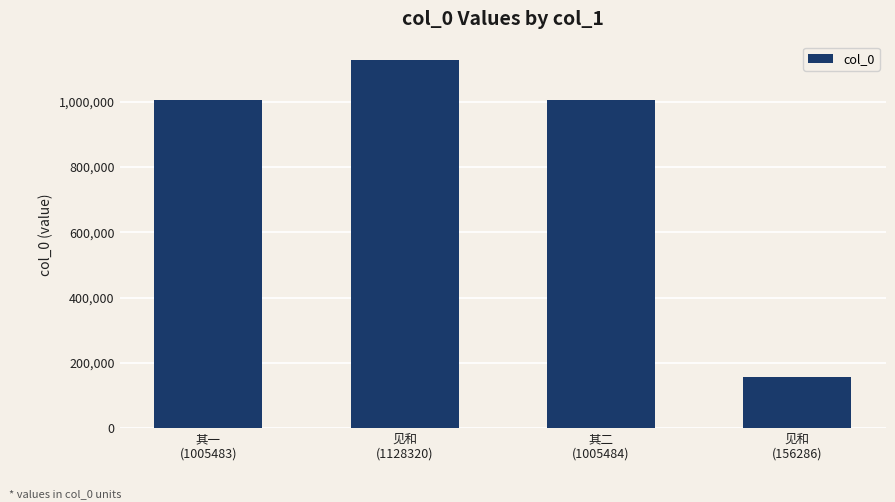

How many categories are shown in the chart?

4